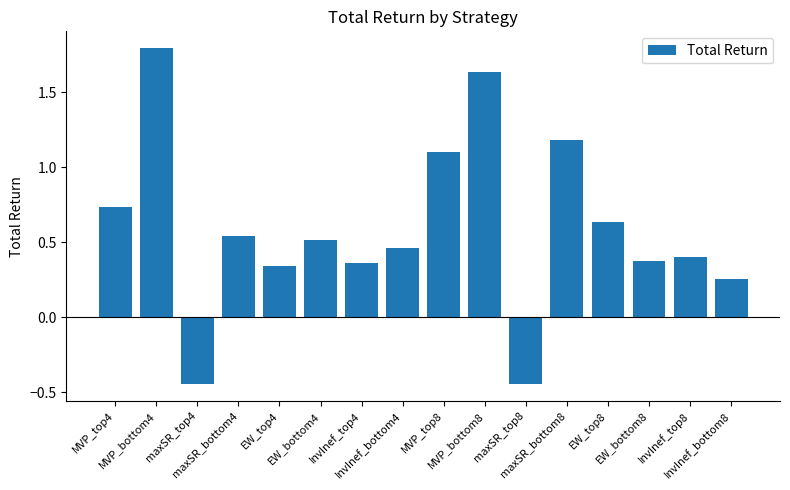

Between MVP_top8 and InvInef_top4, which is larger?

MVP_top8